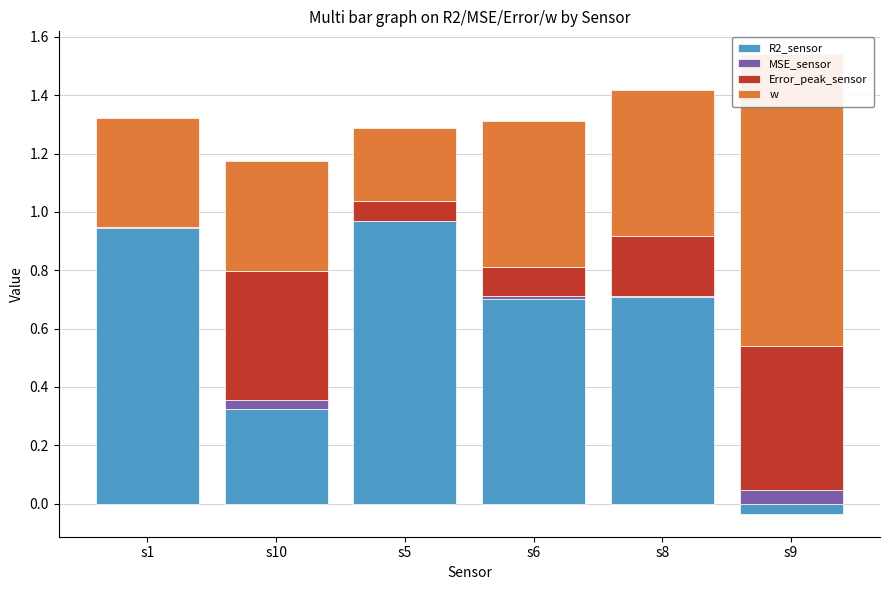

How many w values are between 0 and 1?

6